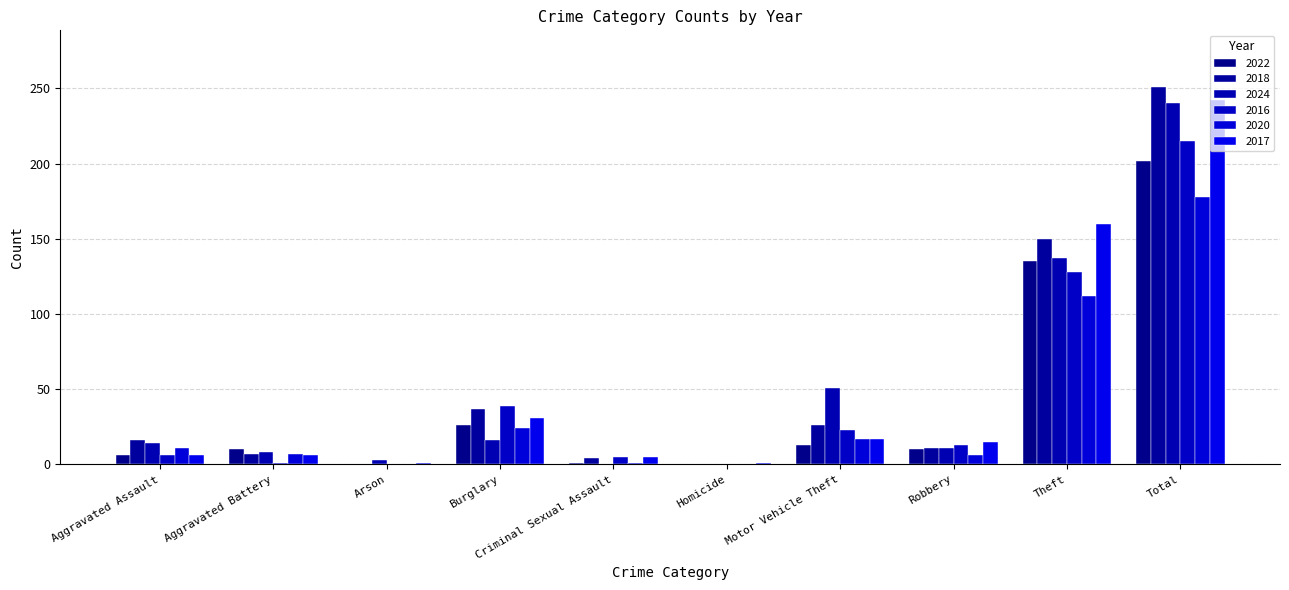

True or false: 2020 has a value of 11 at Aggravated Assault.

True